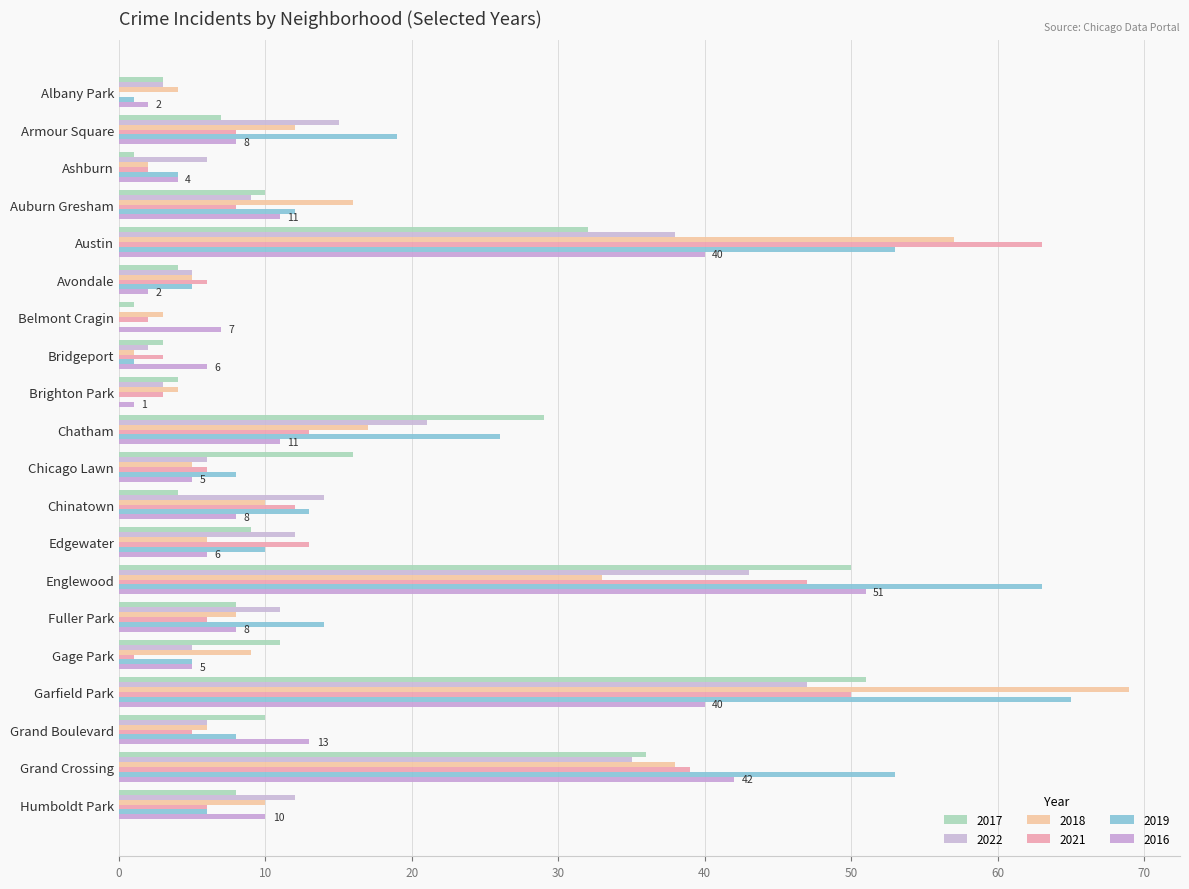

What is the total value across all series at Brighton Park?

15